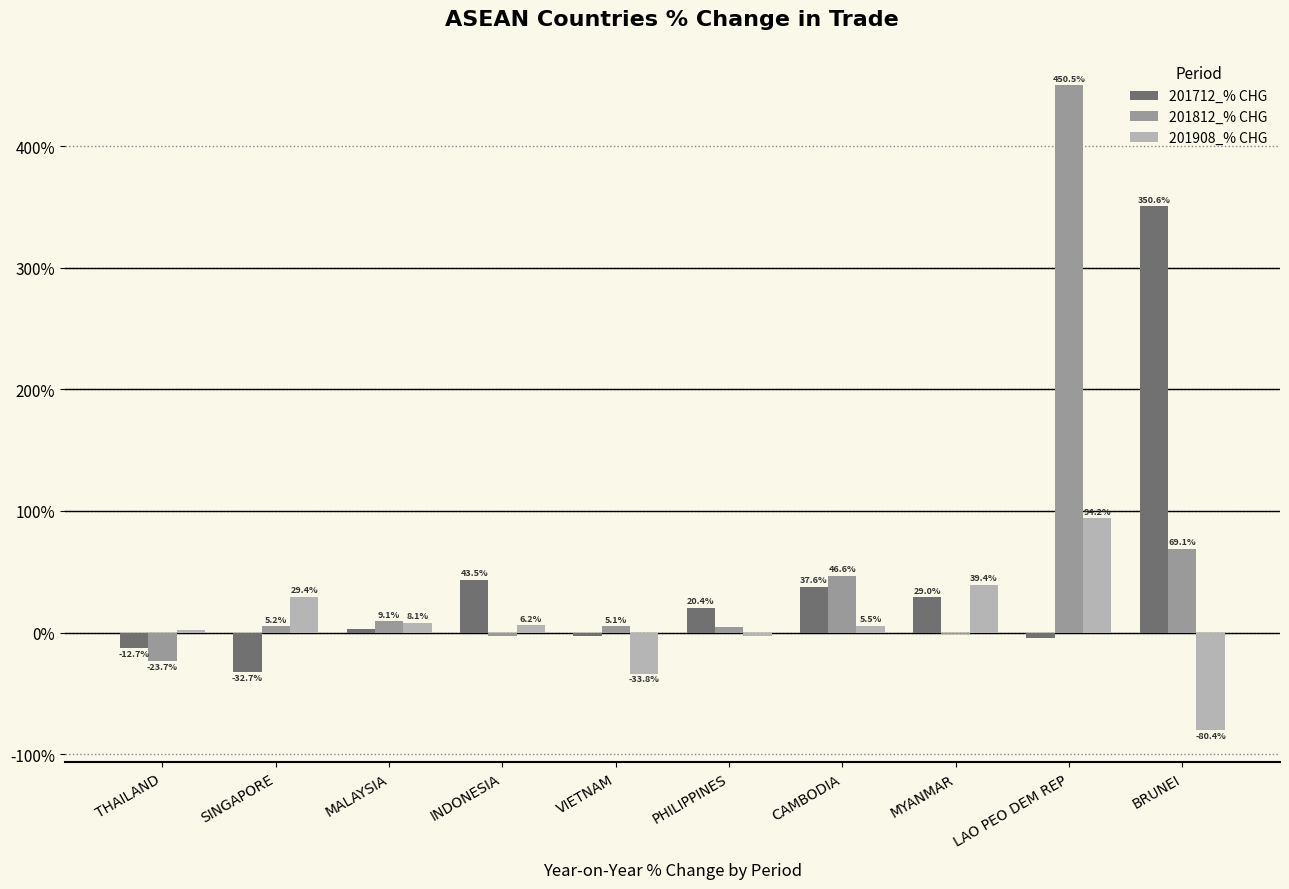

How many positive values does the 201812_% CHG series have?

7